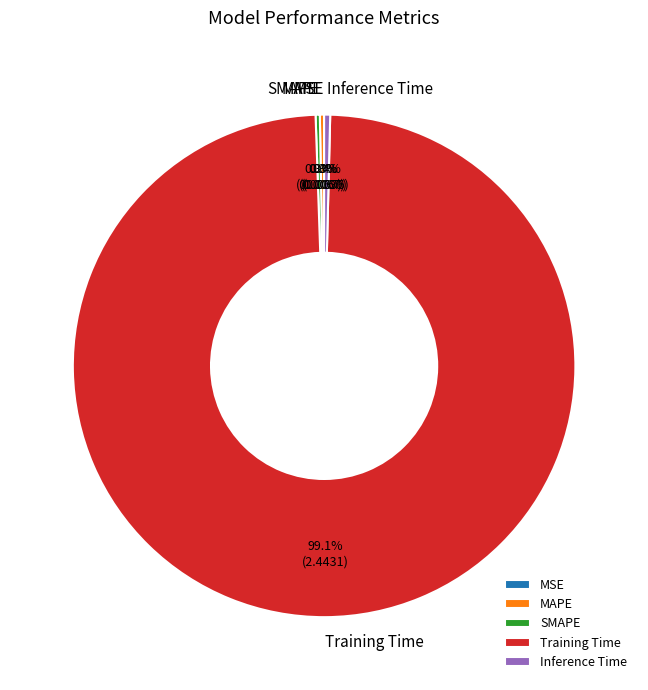

What is the largest slice in the pie chart?

Training Time